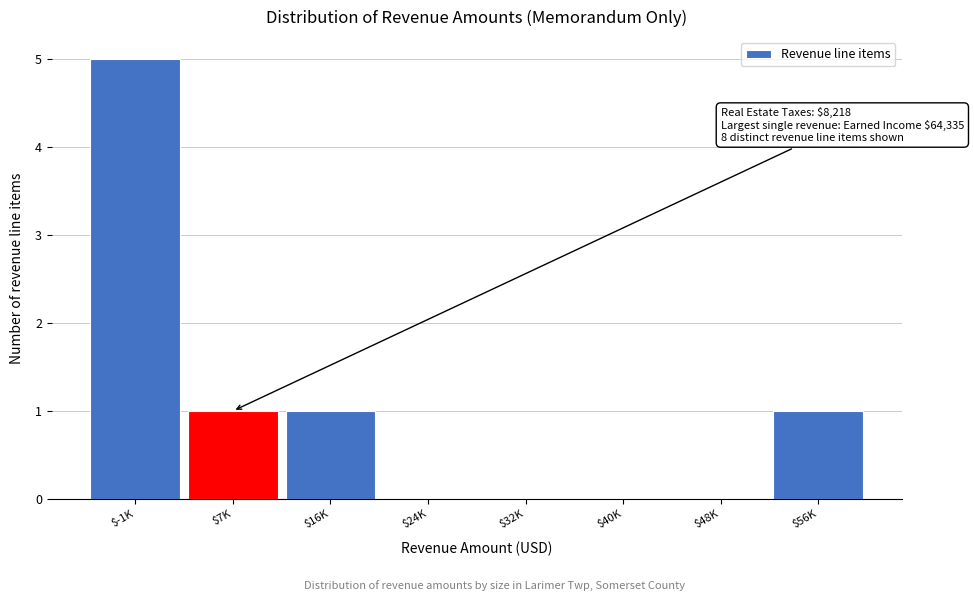

What is the sum of all values?

8